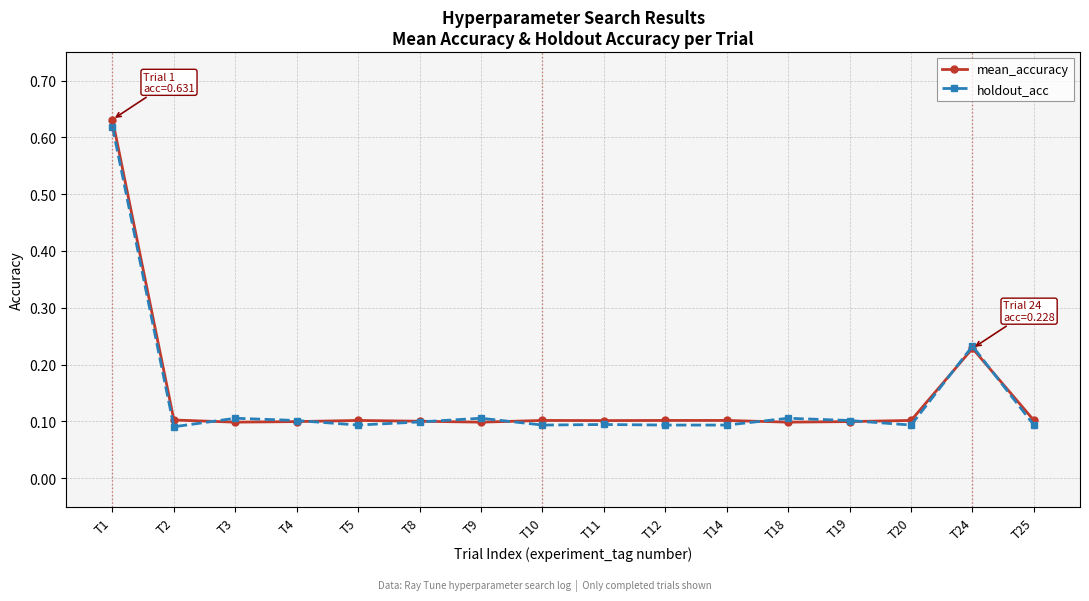

Does the chart display data point markers on the line(s)?

Yes